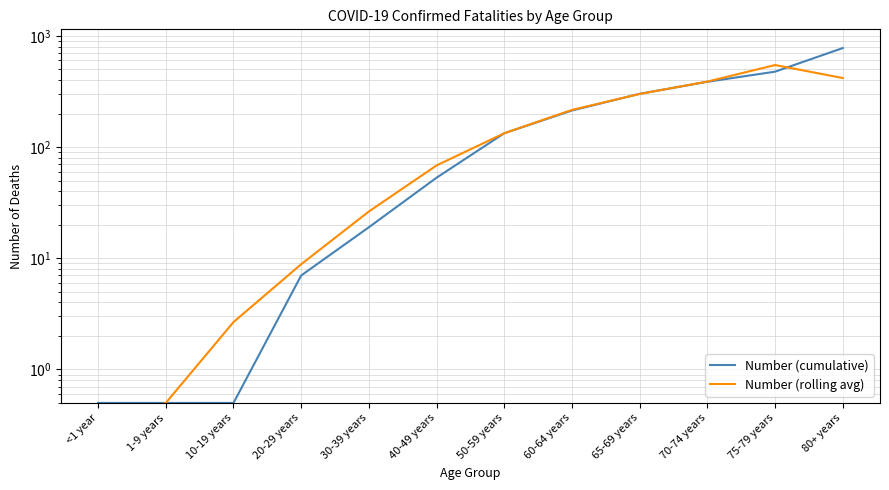

Does the chart display data point markers on the line(s)?

No